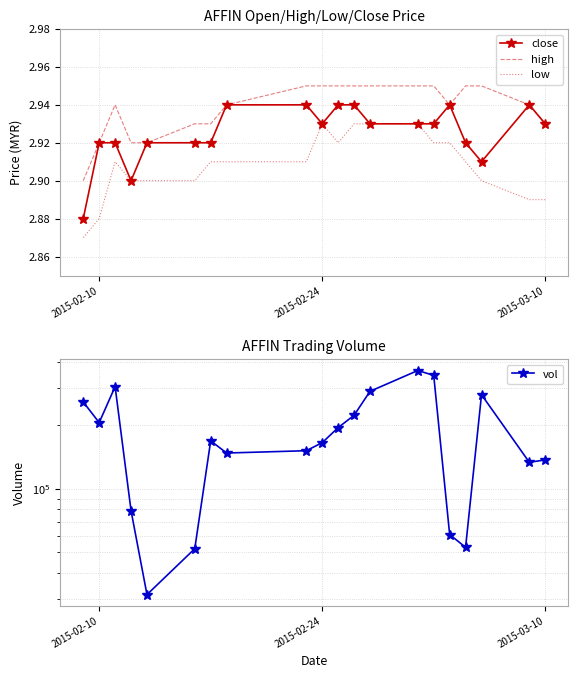

Rank the series by their maximum value, from lowest to highest.

low, close, high, vol